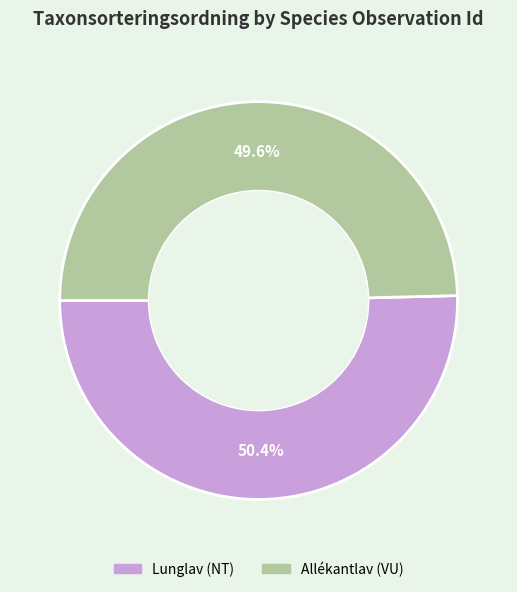

How many slices are in this pie chart?

2